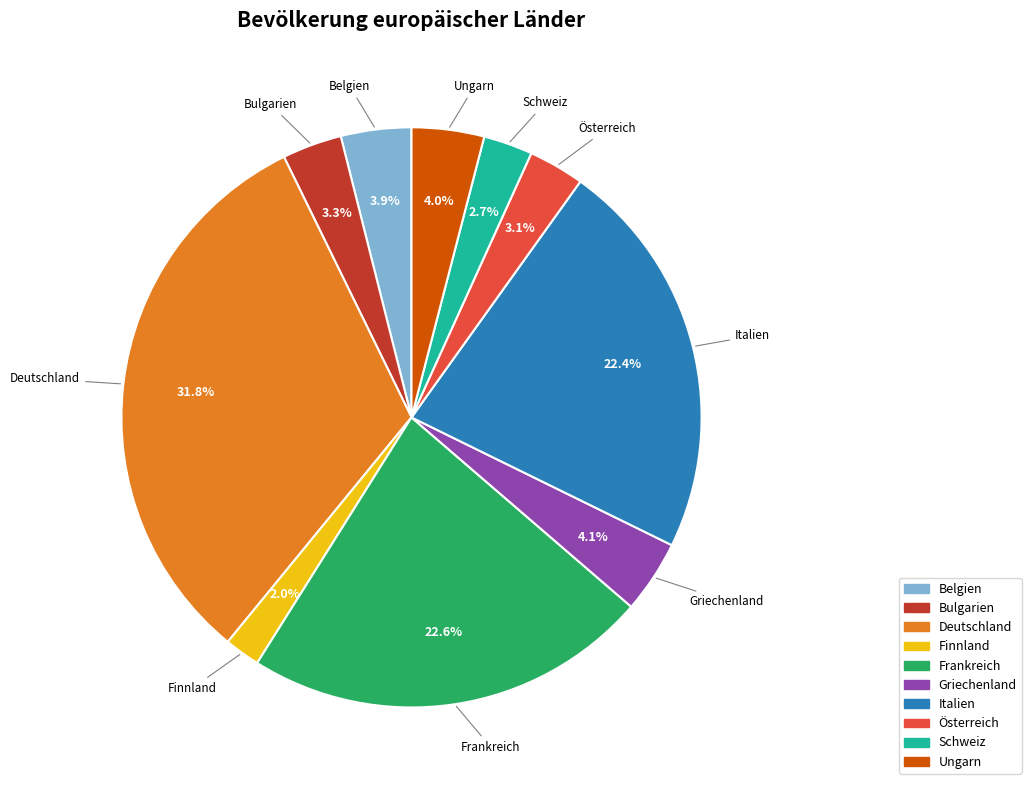

To the nearest percent, what percentage of the pie is Italien?

22%